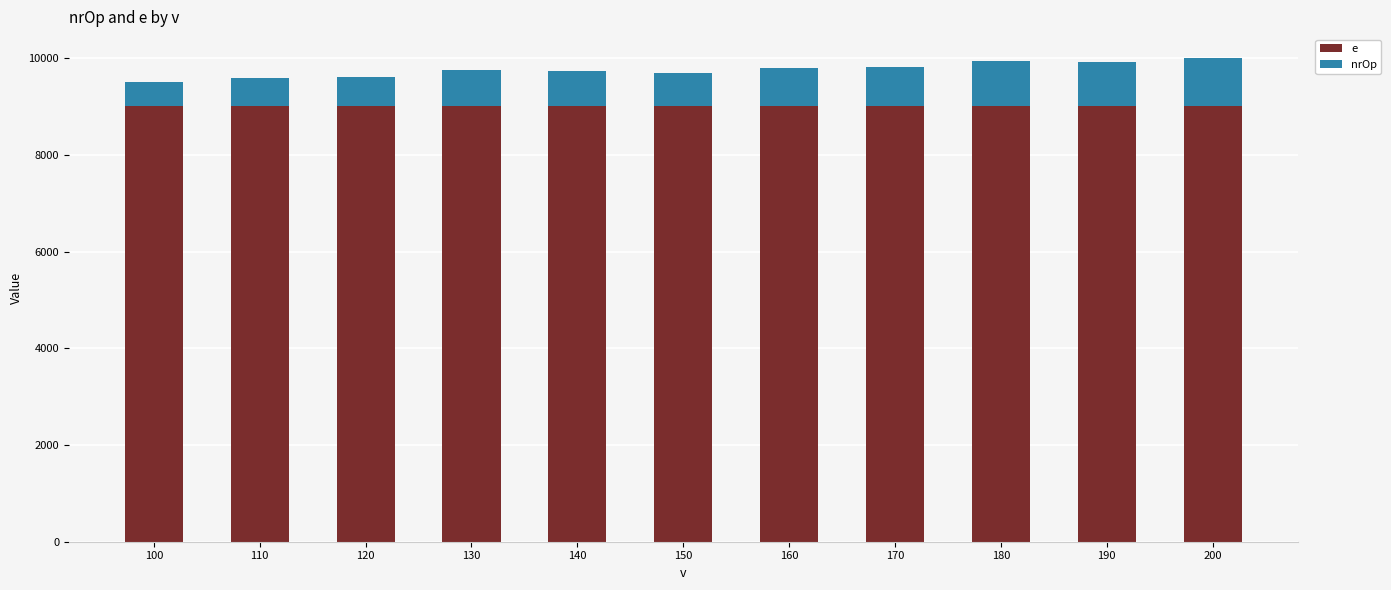

How many series are shown in this chart?

2